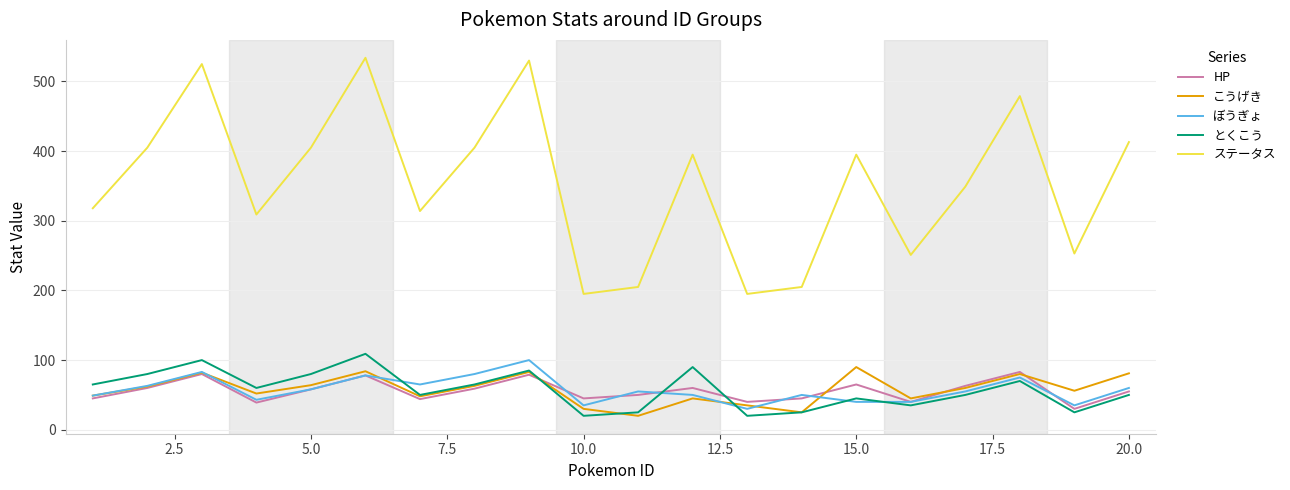

True or false: ステータス and ぼうぎょ cross at least once.

False